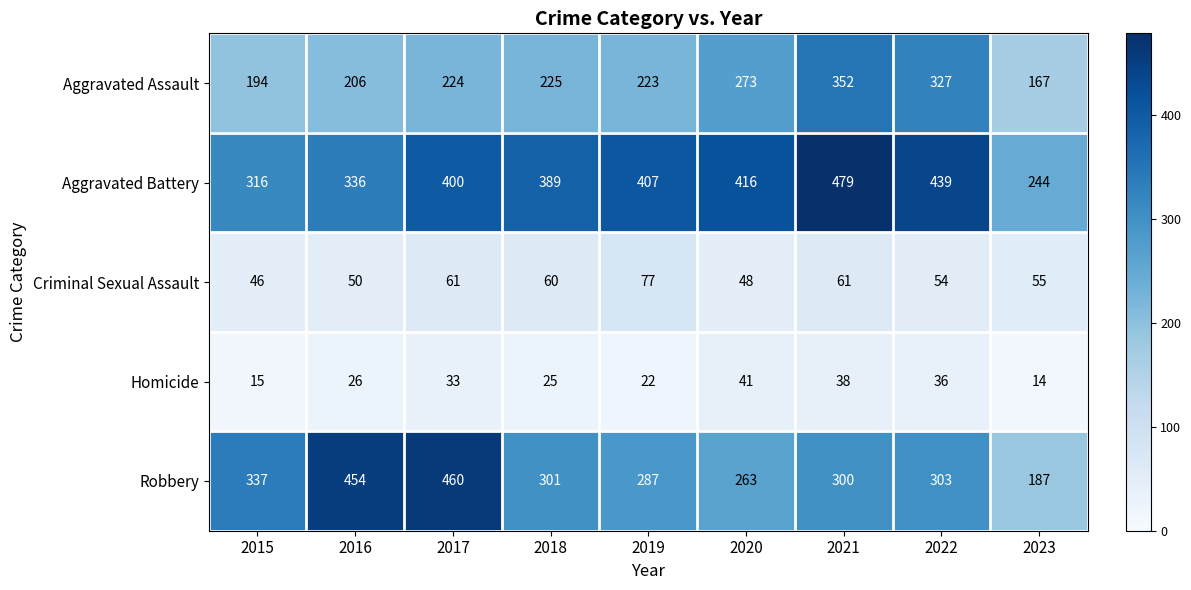

Which series has the largest total across all categories?

Aggravated Battery